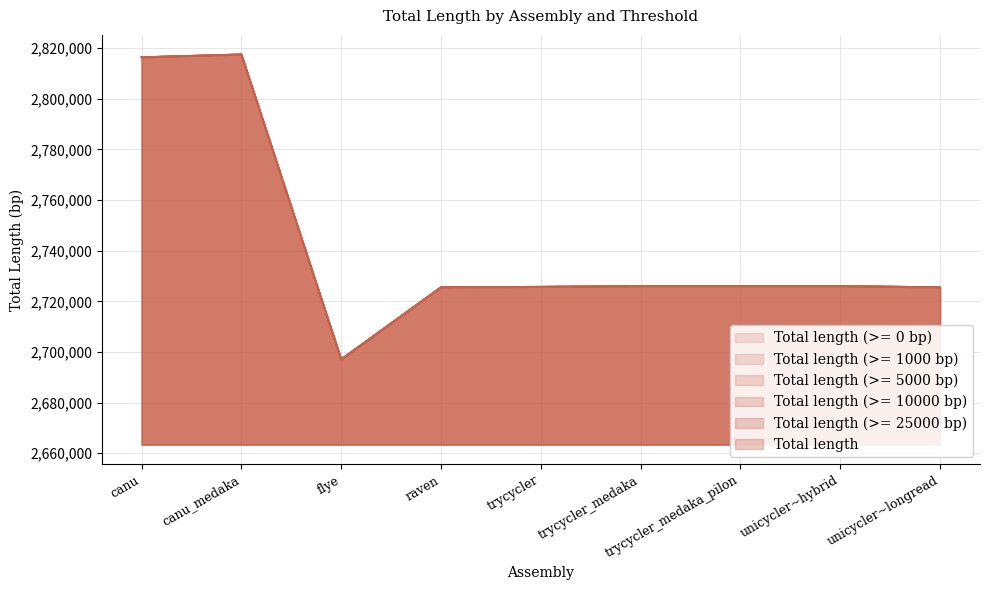

Between canu_medaka and unicycler~longread, which is larger?

canu_medaka